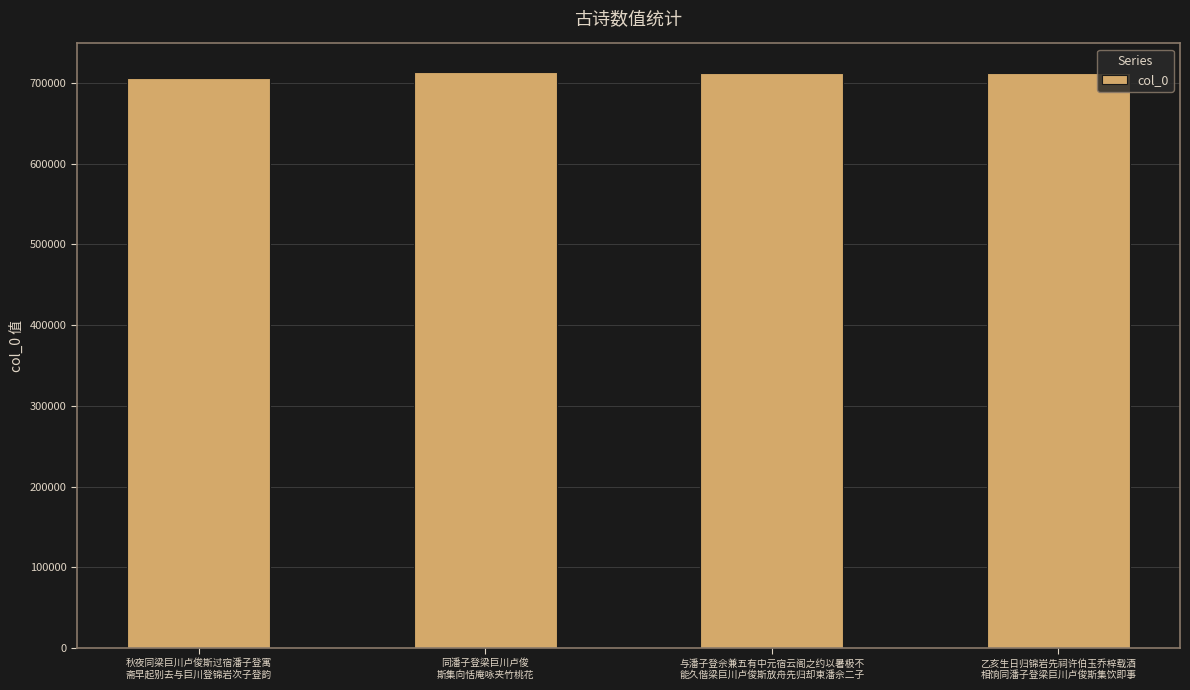

What is the difference between the second highest and second lowest values?

2